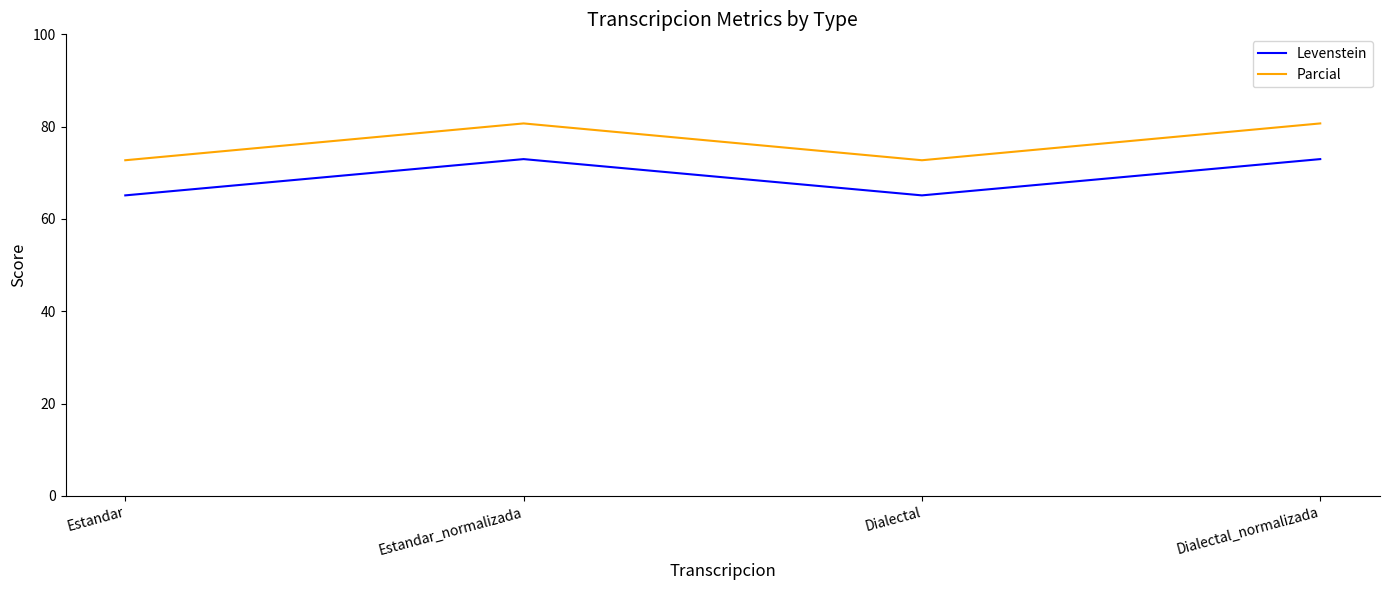

List the series in order of their overall mean, lowest first.

Levenstein, Parcial